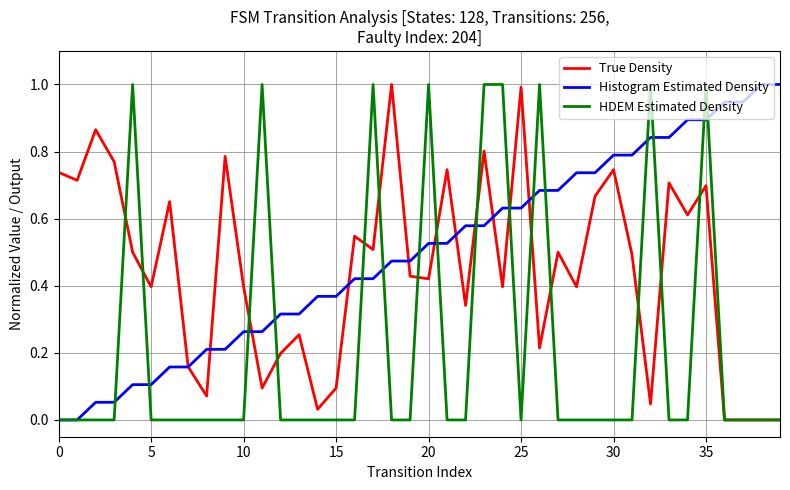

List the series in order of their overall mean, highest first.

Histogram Estimated Density, True Density, HDEM Estimated Density